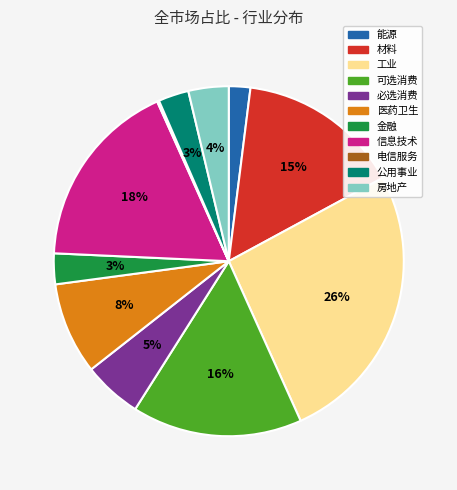

Which has a higher value, 材料 or 必选消费?

材料